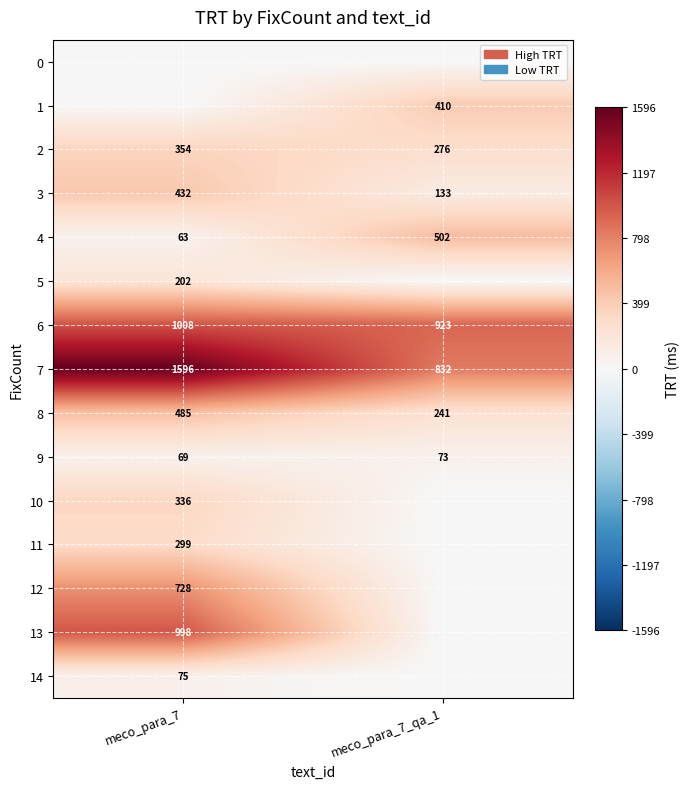

What is the minimum value for 7?

832